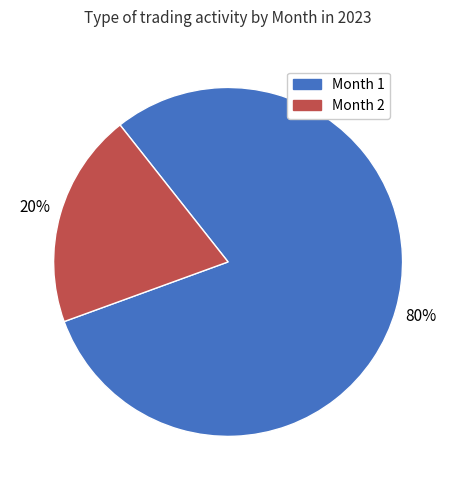

Approximately how many times larger is the value at Month 1 compared to Month 2?

4.0